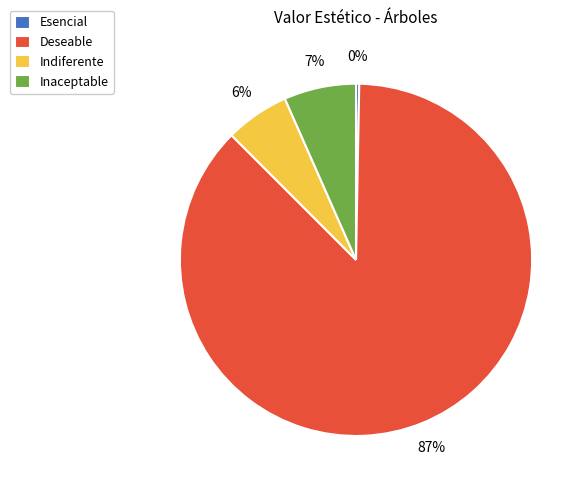

The Indiferente slice represents 6% of the pie. True or false?

True